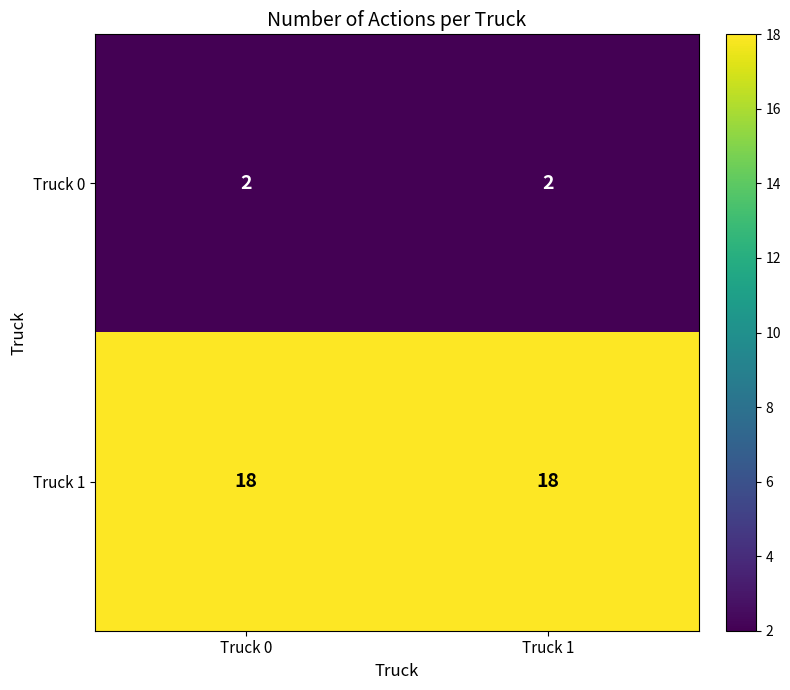

How many distinct data groups are displayed?

2